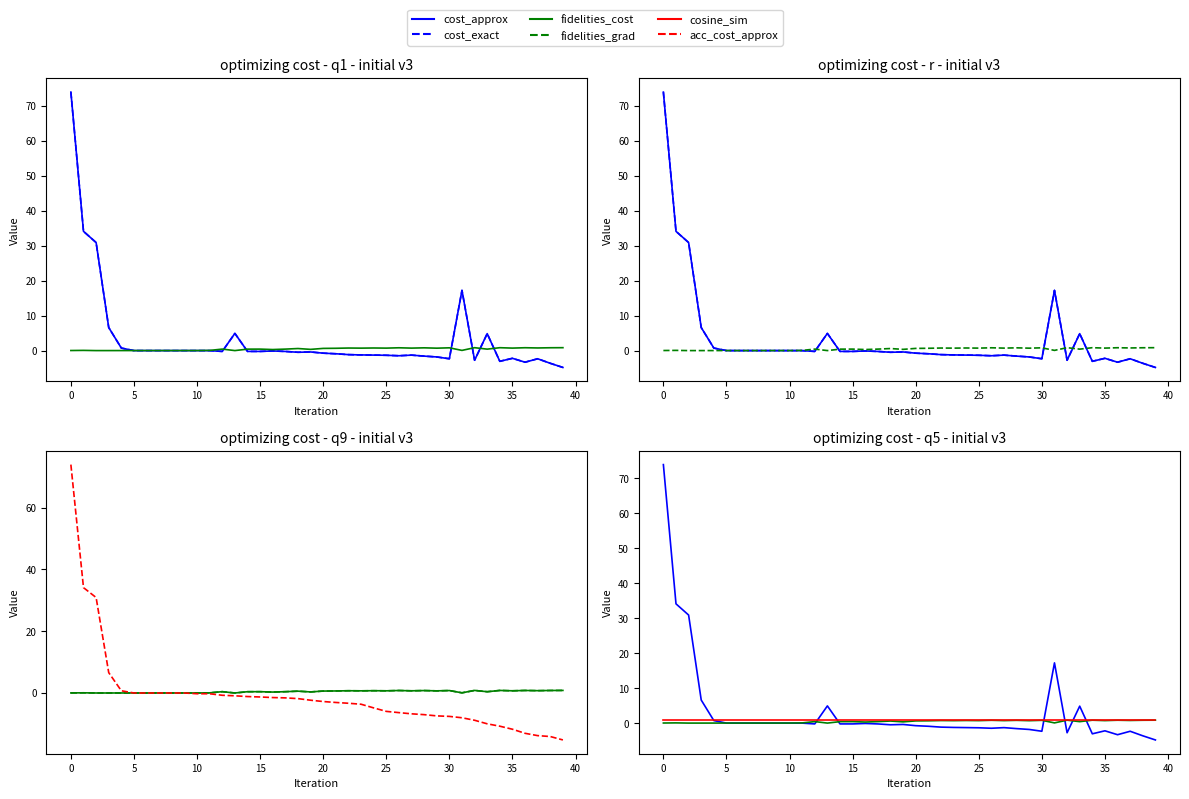

Rank the series by their maximum value, from highest to lowest.

cost_approx, cost_exact, acc_cost_approx, cosine_sim, fidelities_cost, fidelities_grad